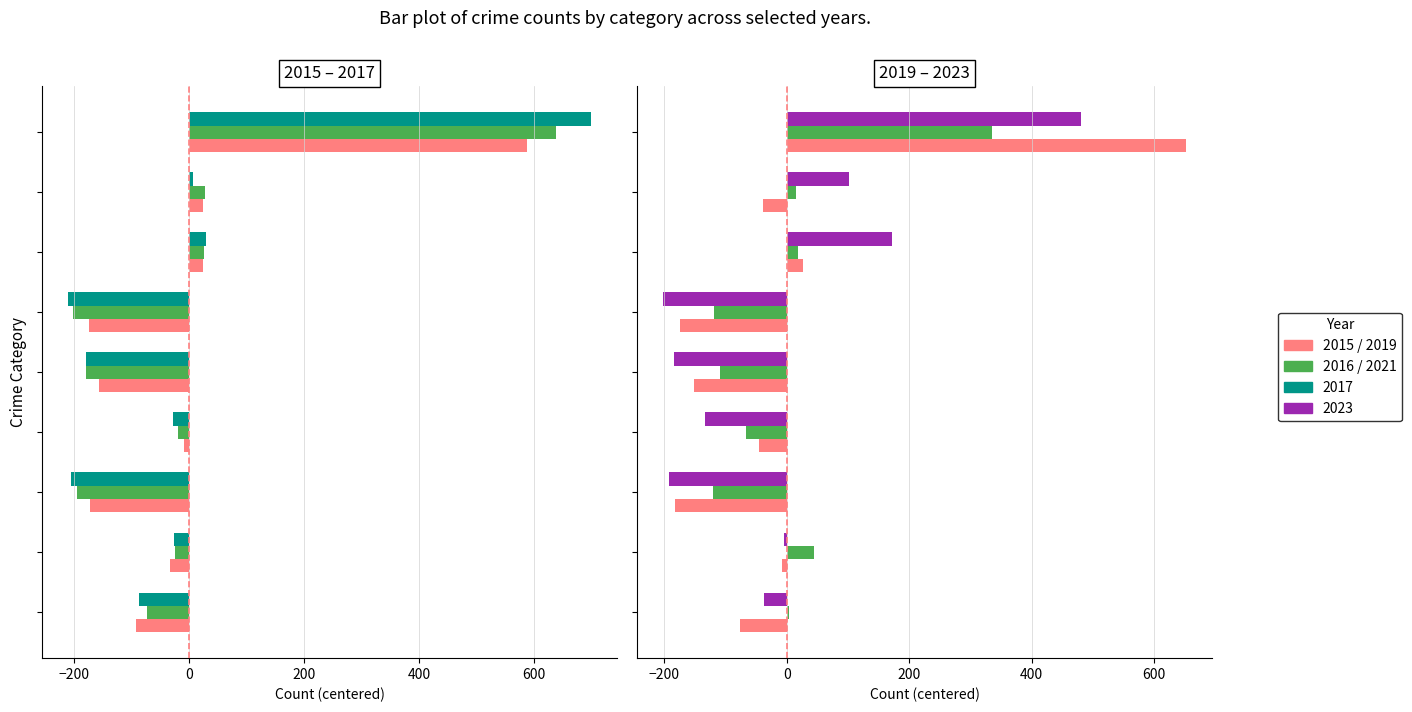

What is the value of the 2023 bar at the 7th from the left?

171.1